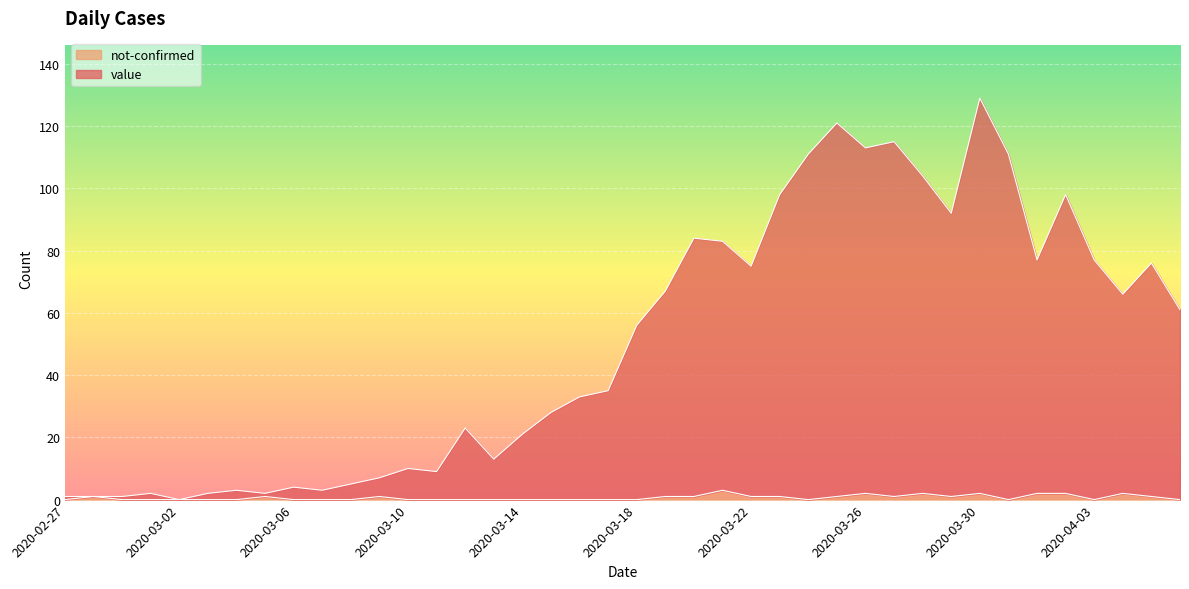

Reading right to left, list all the values displayed in this chart.

value: 61	76	66	77	98	77	111	129	92	104	115	113	121	111	98	75	83	84	67	56	35	33	28	21	13	23	9	10	7	5	3	4	2	3	2	0	2	1	1	1
not-confirmed: 0	1	2	0	2	2	0	2	1	2	1	2	1	0	1	1	3	1	1	0	0	0	0	0	0	0	0	0	1	0	0	0	1	0	0	0	0	0	1	0